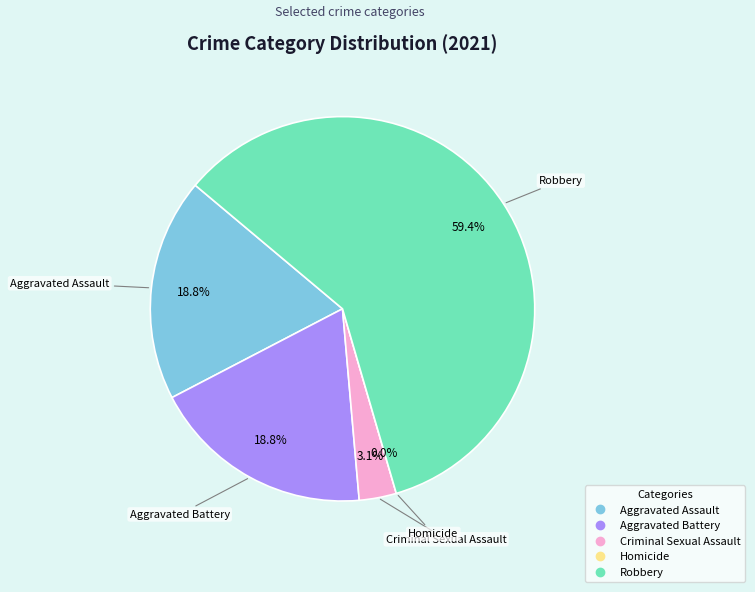

Which slice is the largest?

Robbery